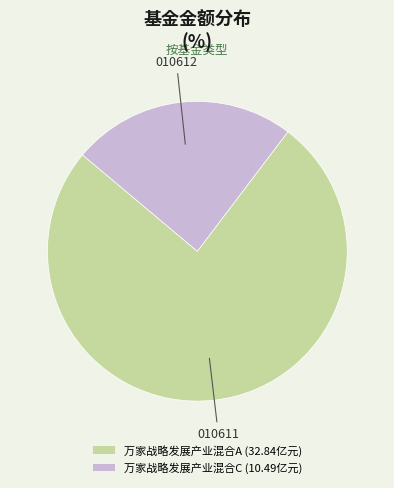

How many slices are in this pie chart?

2